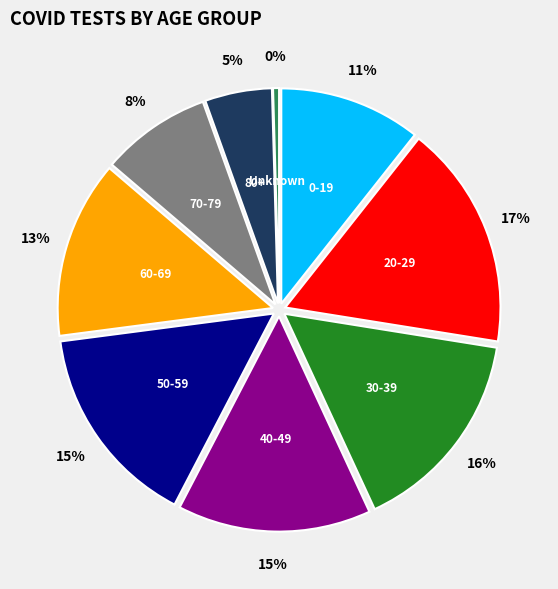

Is there a majority slice in this chart?

No